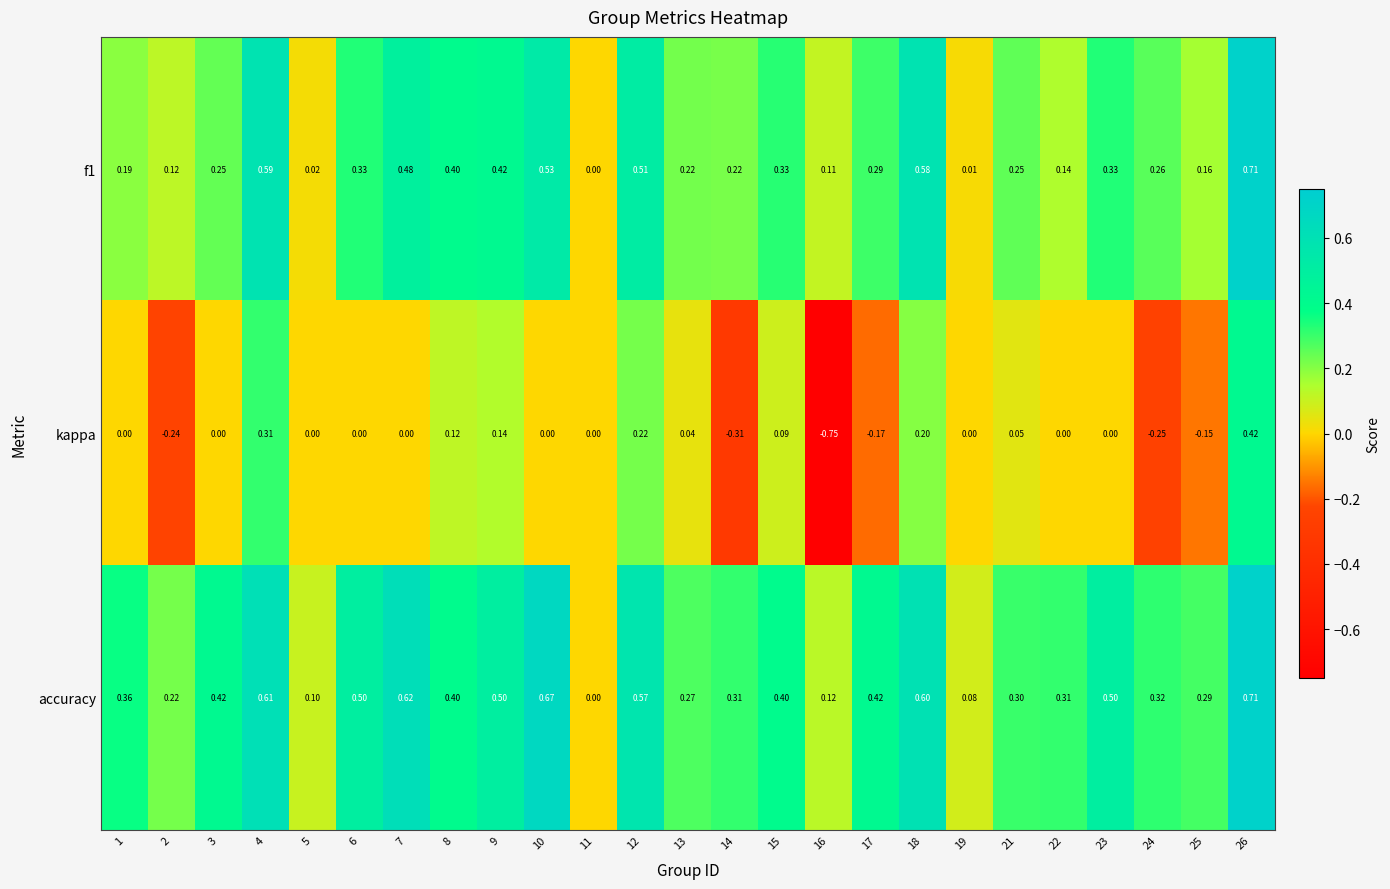

Is the value of f1 at 11 greater than the value of kappa at 24?

Yes